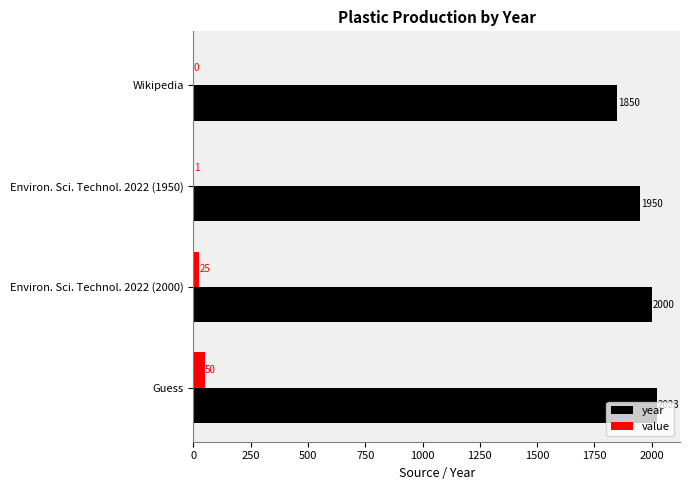

Is it true that year equals 548 at Environ. Sci. Technol. 2022 (2000)?

False